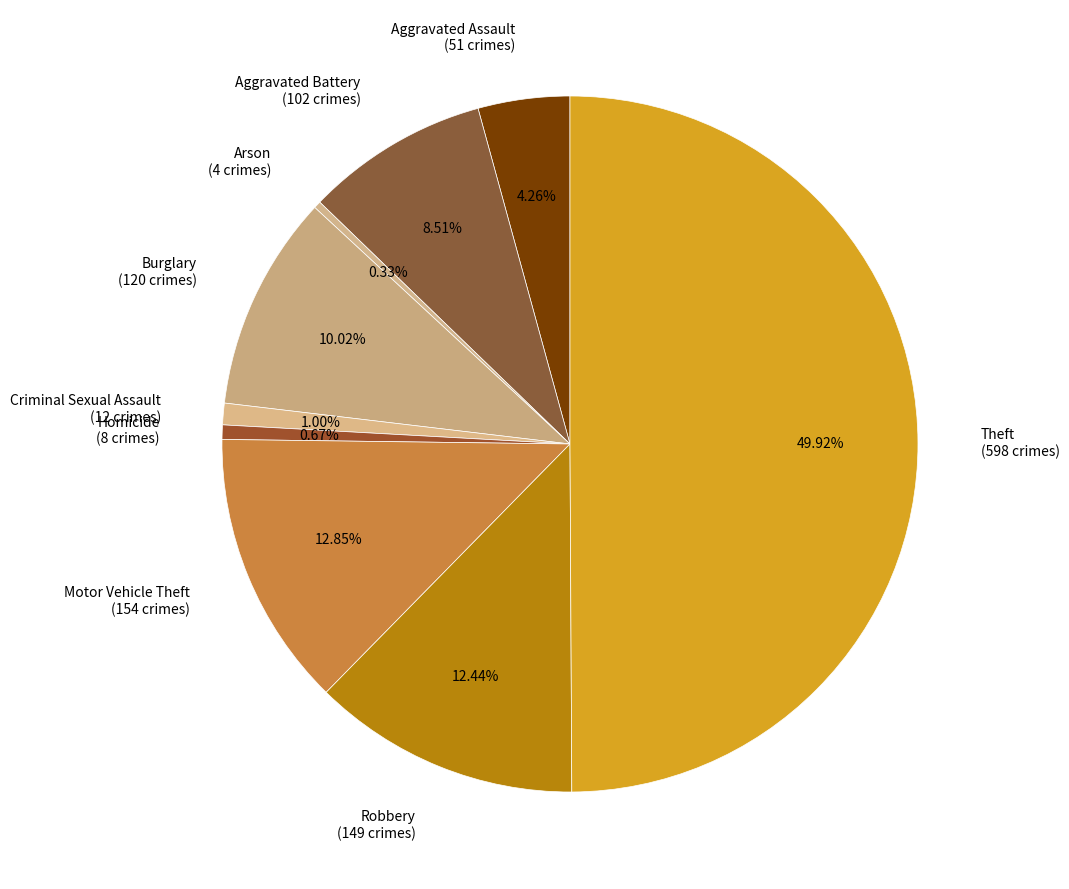

What percentage is the Homicide slice, to the nearest percent?

1%